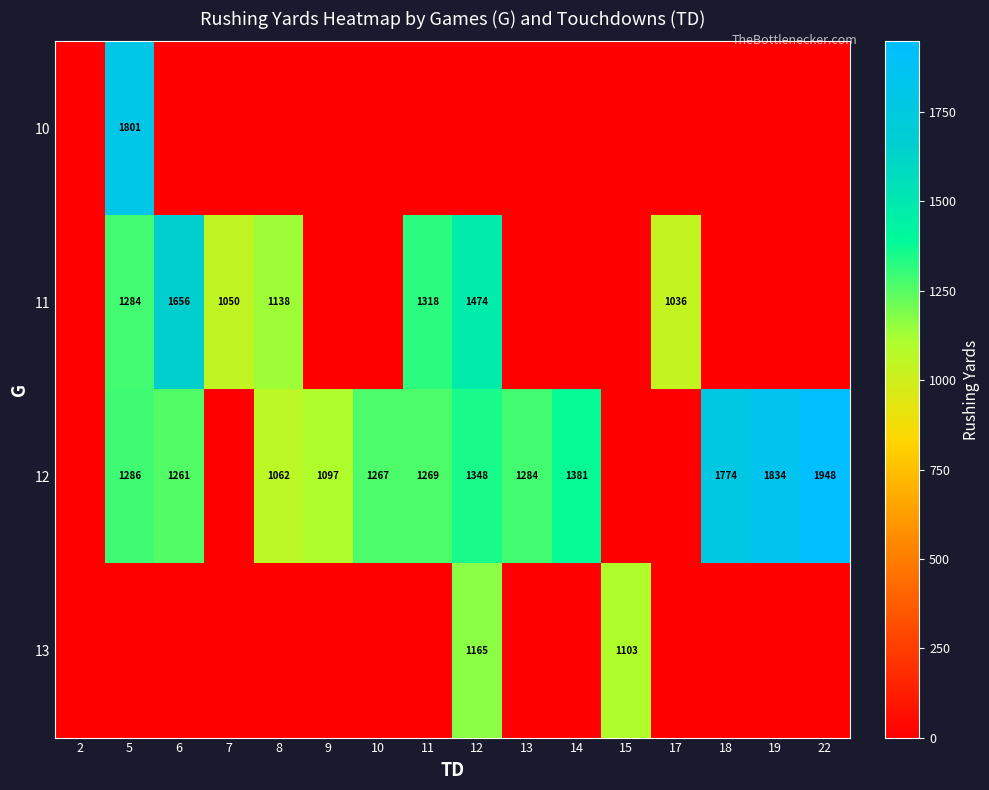

At which category is the sum across all series the highest?

5